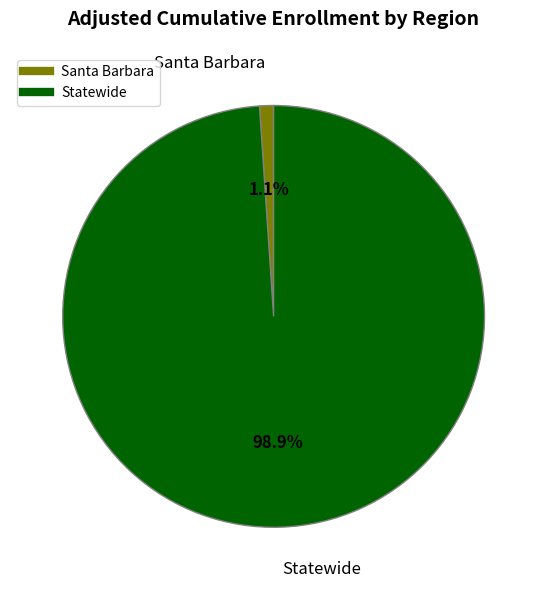

How many segments does this pie chart have?

2